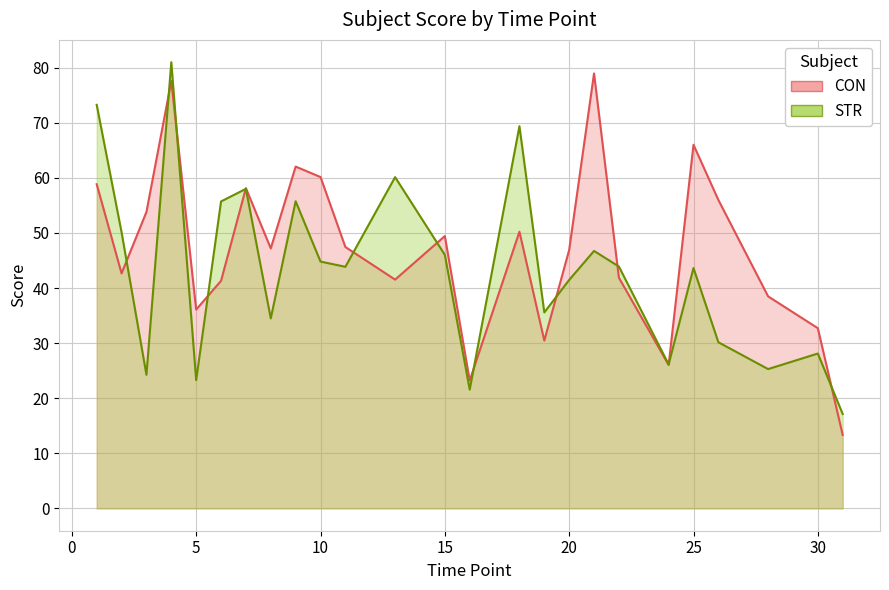

Which series has the widest spread of values?

CON